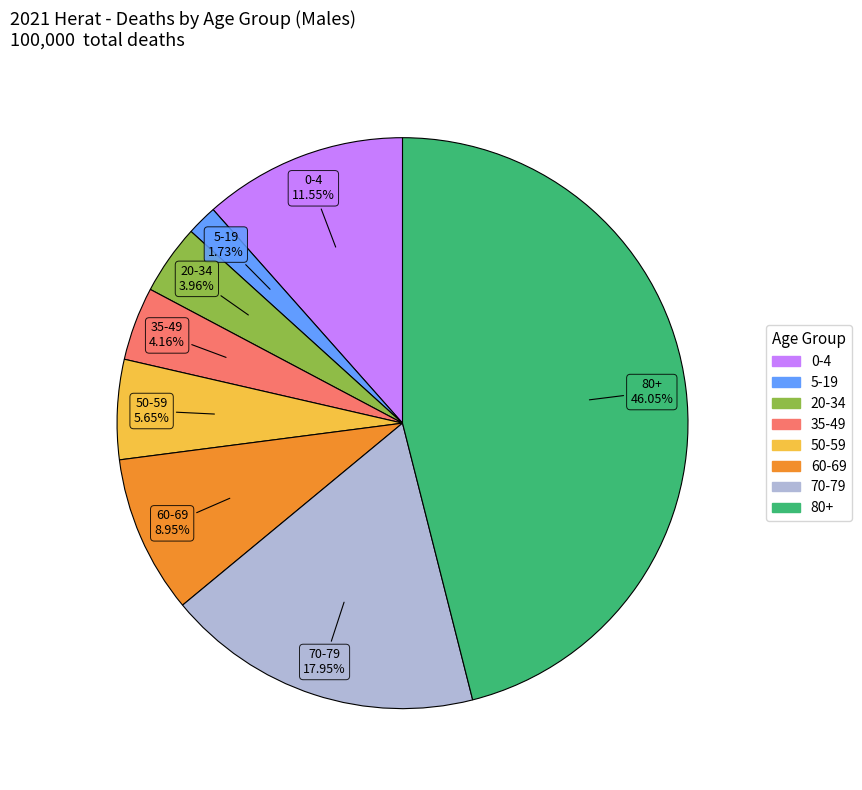

Does any single category account for the majority?

No